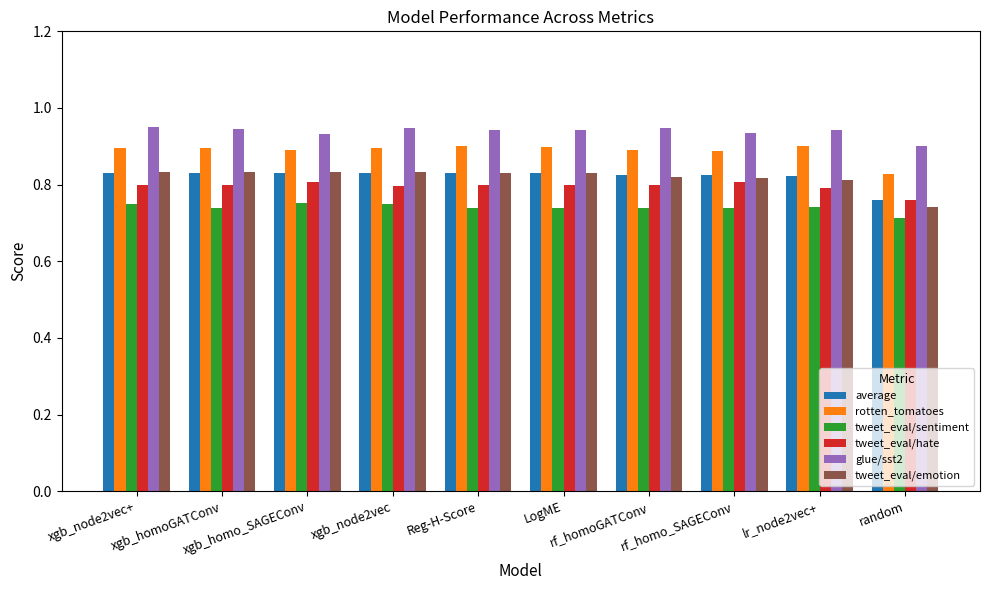

Which series has the widest spread of values?

tweet_eval/emotion